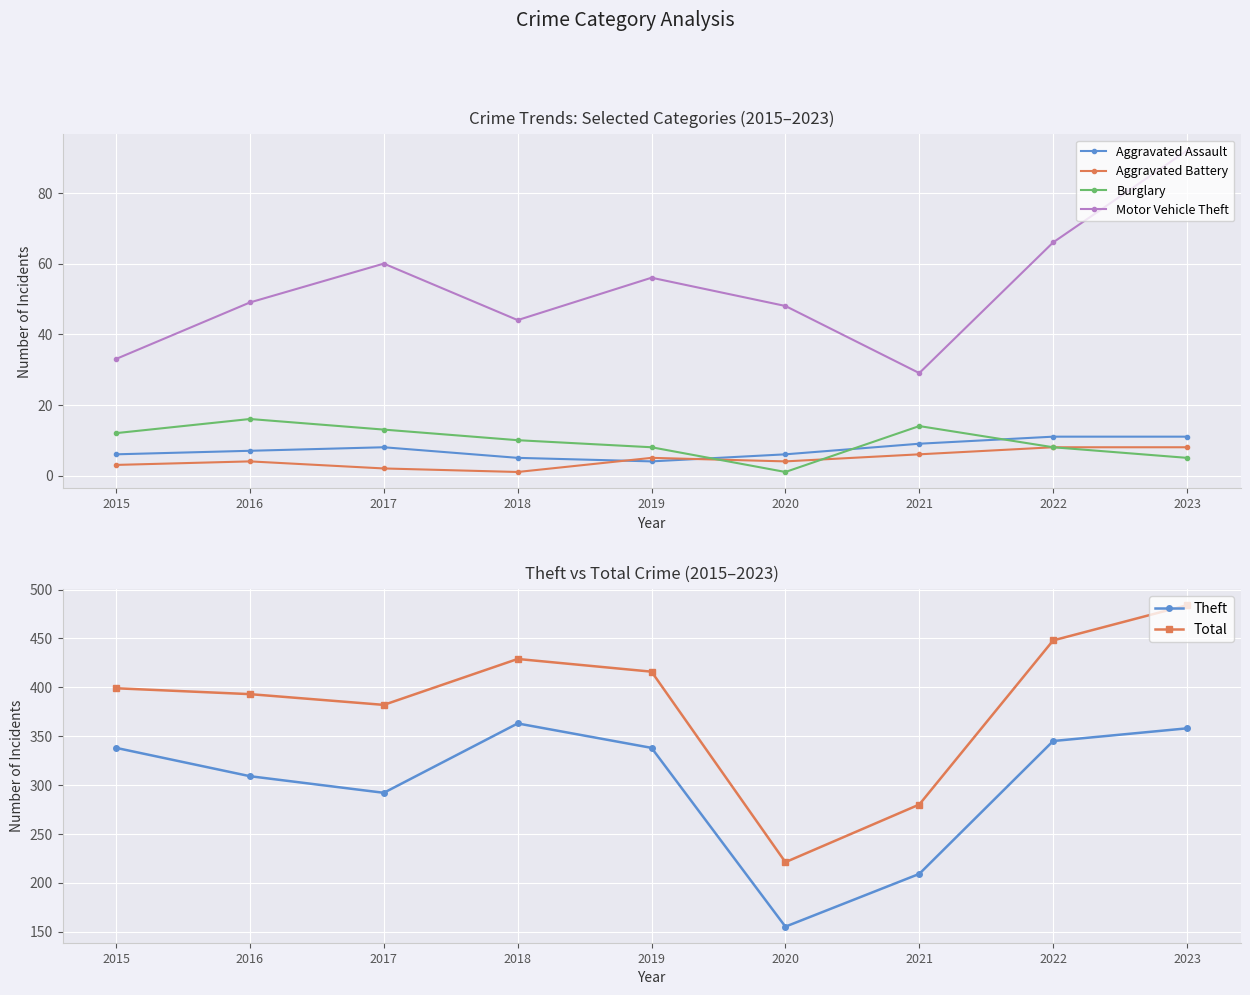

True or false: Aggravated Assault has more than 0 interior local peaks.

True